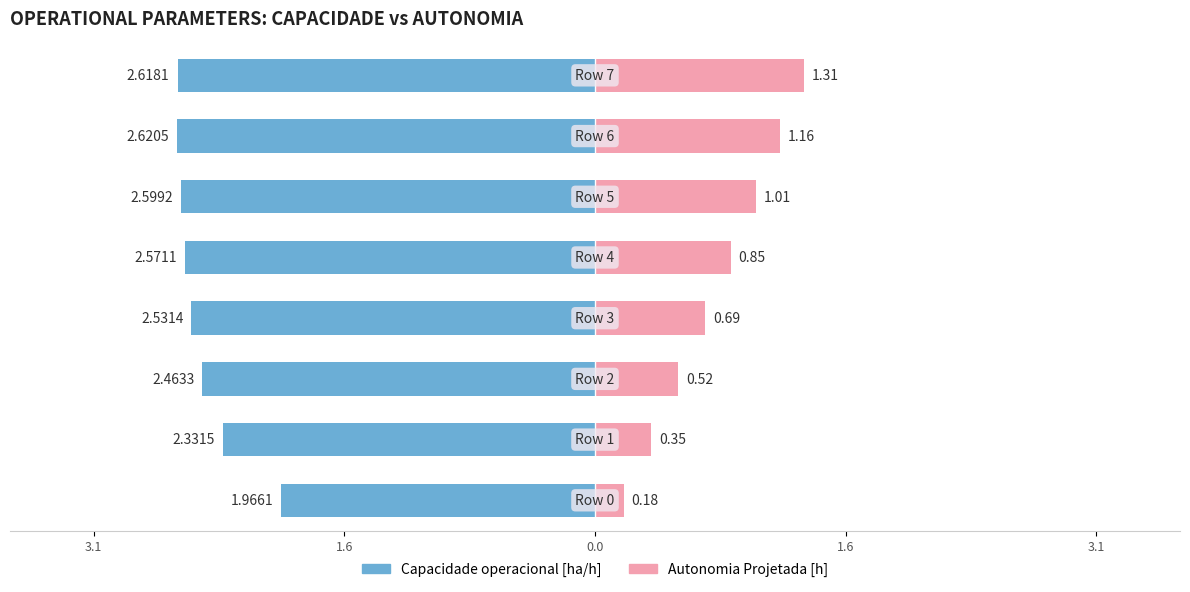

How many bars are there in total?

16